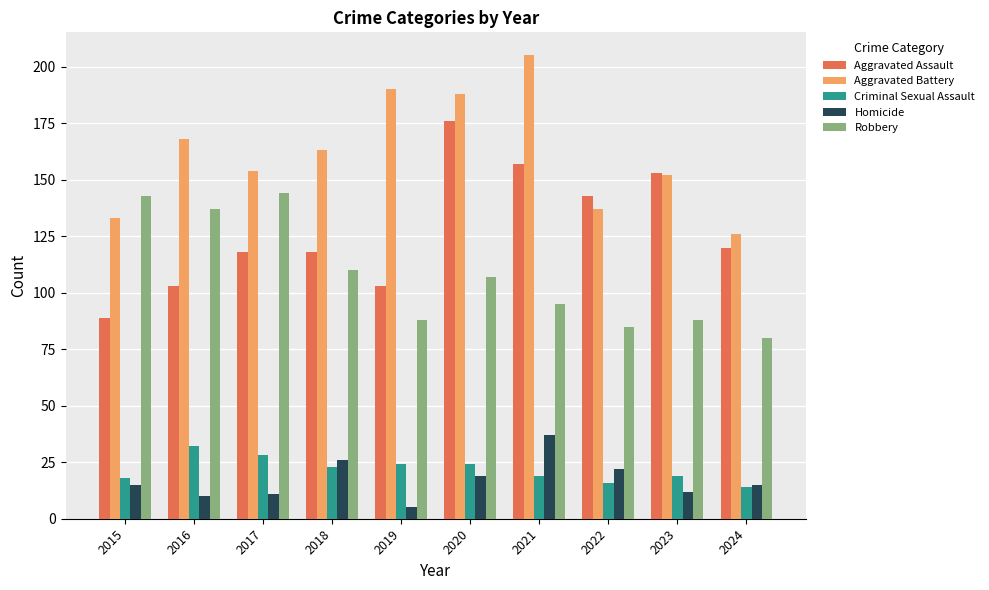

What is the difference between the maximum and second lowest values in the Aggravated Battery series?

72